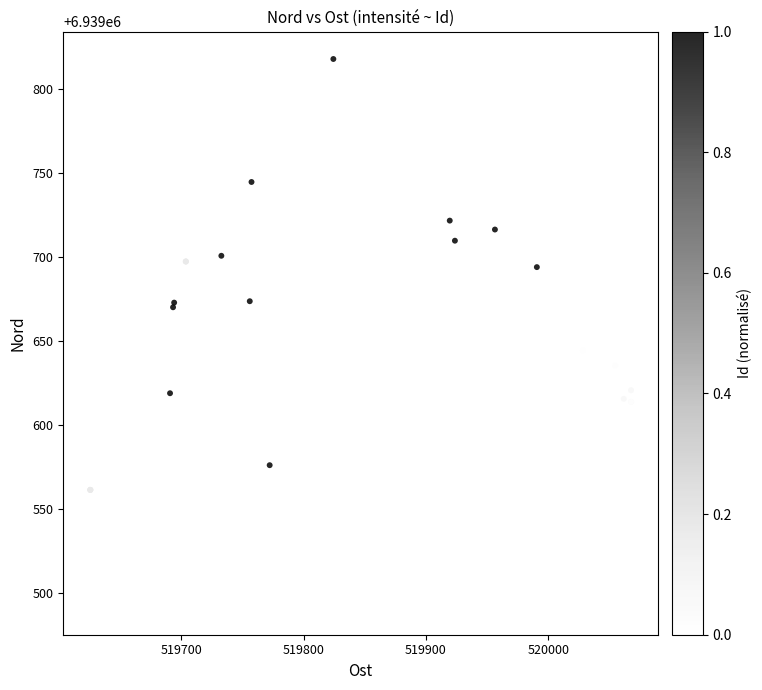

What Y value in the scatter plot is closest to 6939654?

6939644.5